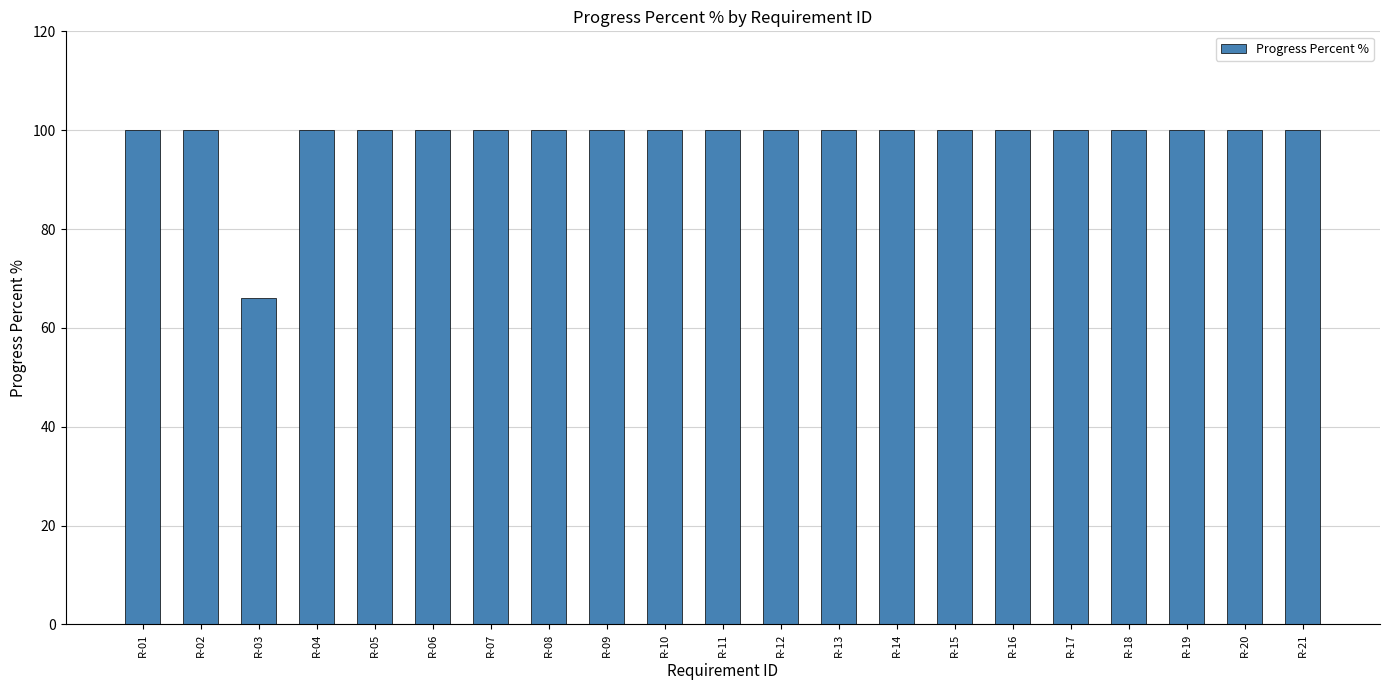

What is the approximate value at R-05, to the nearest 10?

100